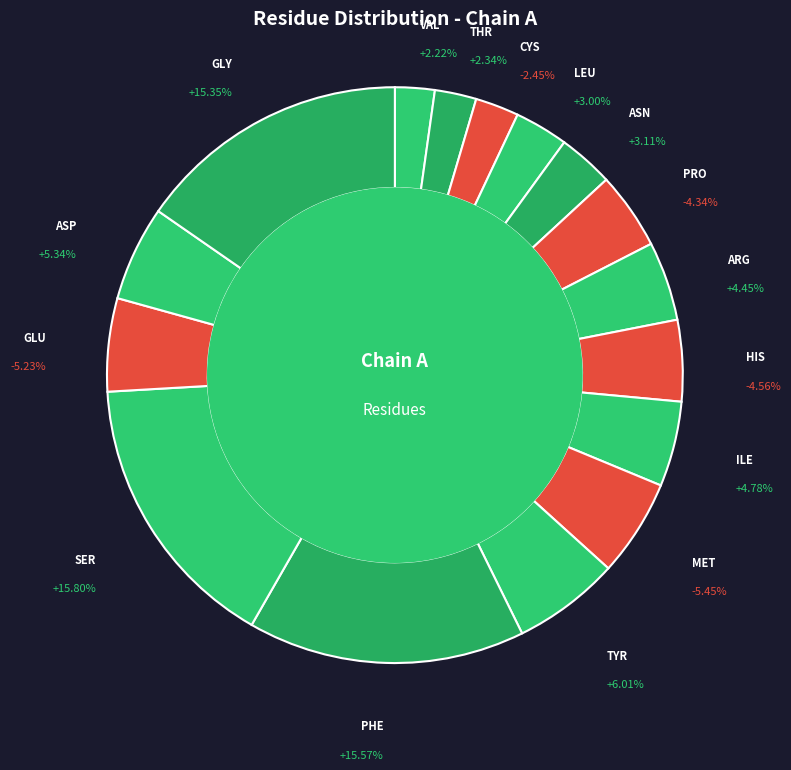

To the nearest percent, what portion does LEU represent?

3%